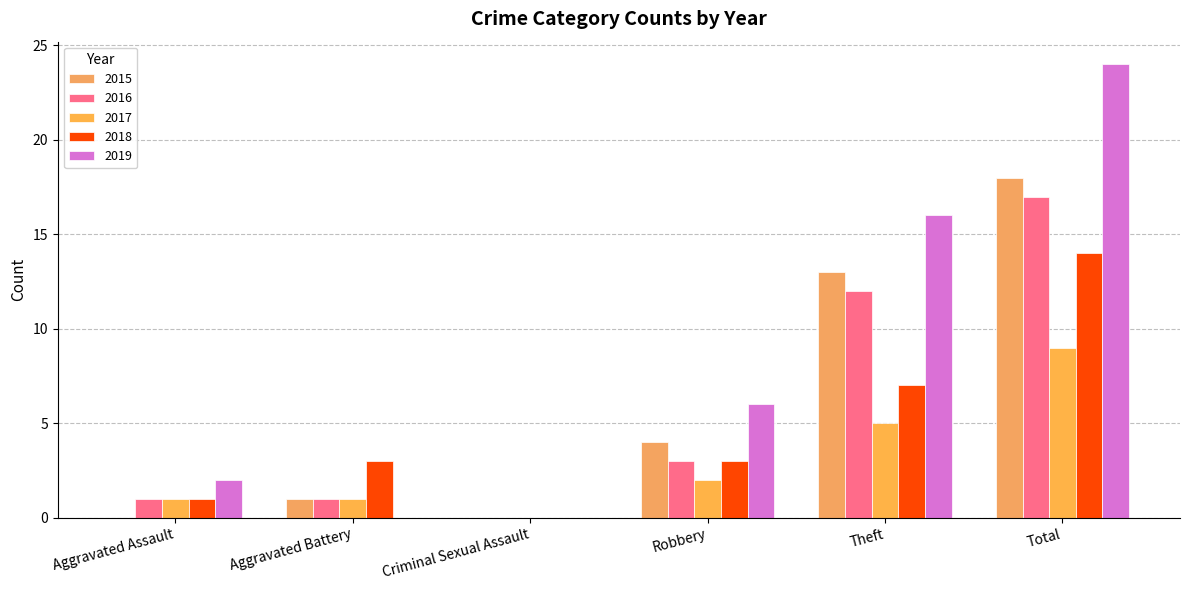

What position from the right is Aggravated Battery?

5